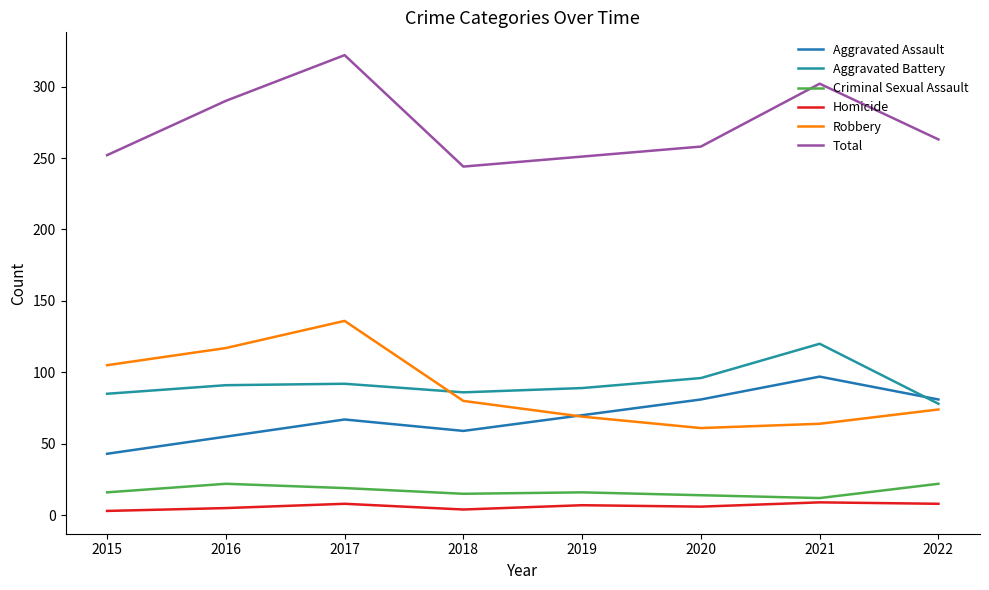

How many lines are shown in the chart?

6